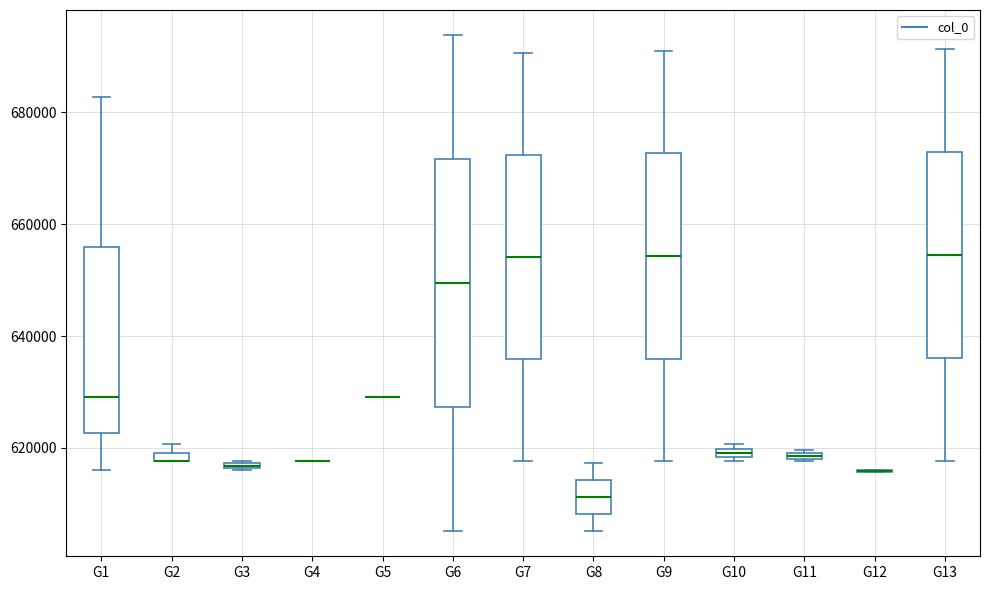

Where is the lower edge of the box for G11 on the y-axis? The values are not printed on the chart, so give them approximately, as read against the axis.

618000